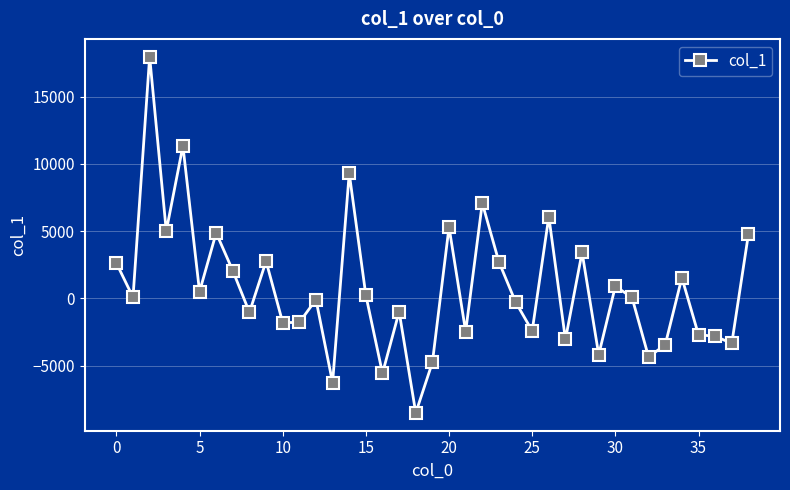

How many lines are shown in the chart?

1